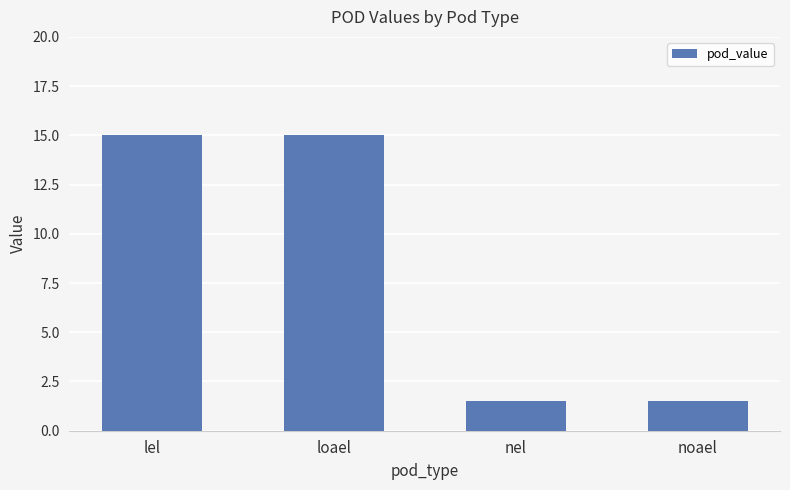

Approximately how many times larger is the value at loael compared to noael?

10.0